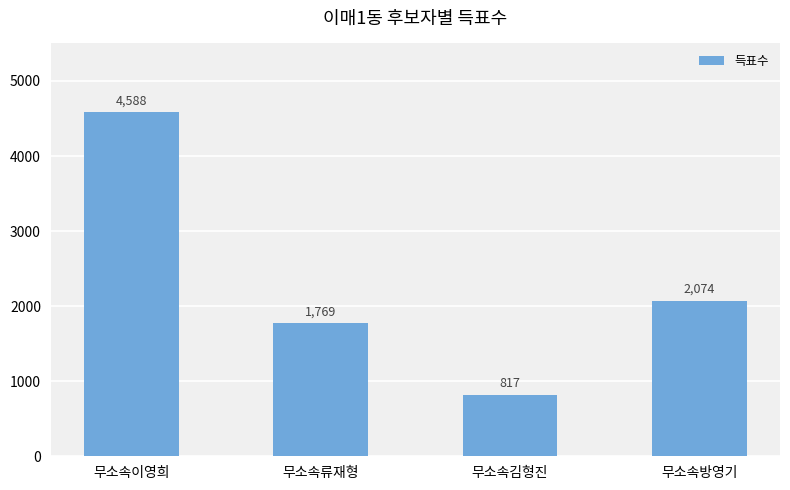

Which category has the lowest value across all series?

무소속김형진